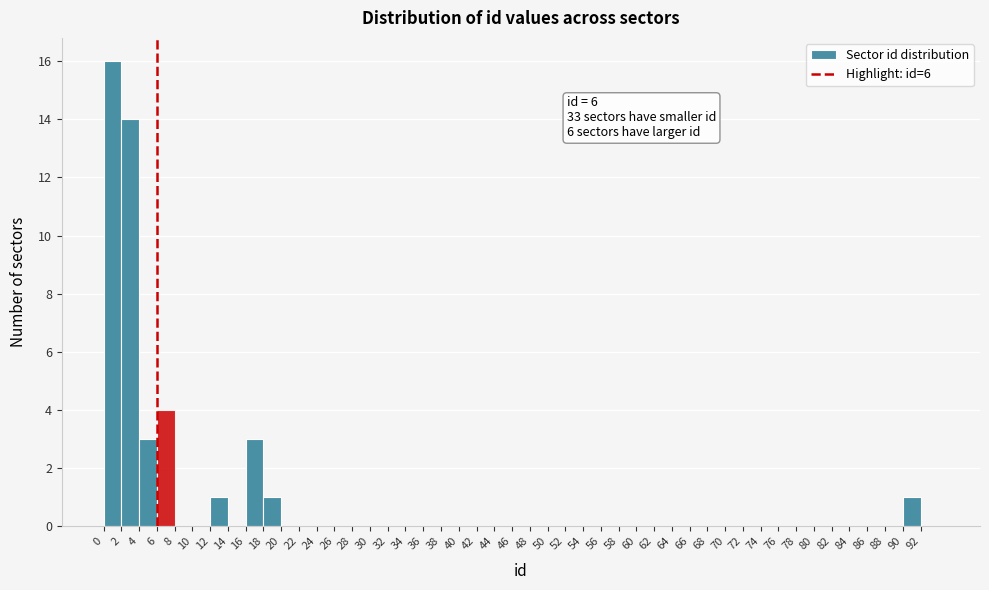

Over which range of the x-axis is the bar tallest?

0 to 2